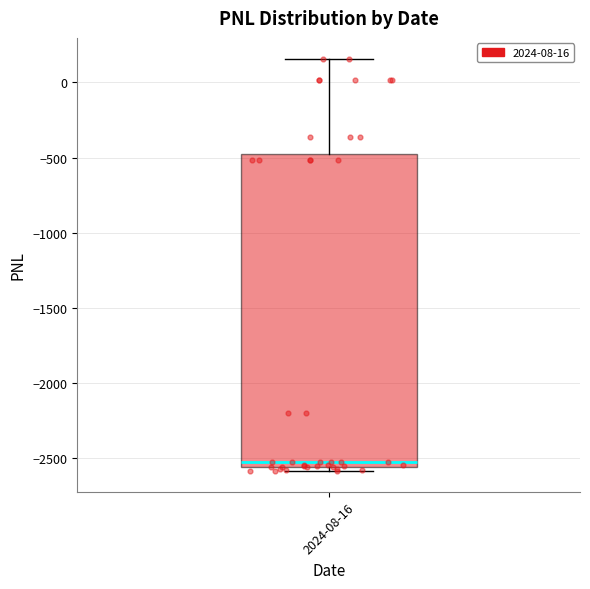

Read this box plot against the y-axis: the position of the median line, the range covered by the box, and the ends of both whiskers. The values are not printed on the chart, so give them approximately, as read against the axis.

median -2550 (just above the box's lower edge), box -2550 to -500, whiskers -2600 to 150